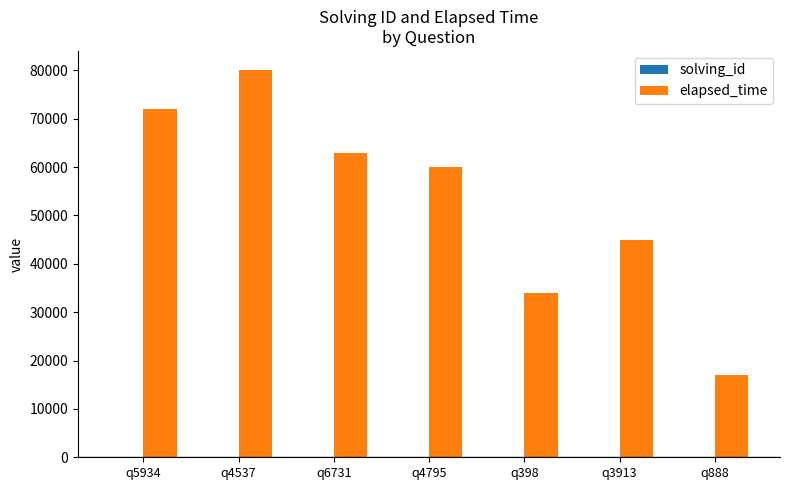

The value of elapsed_time at q6731 is 40358. True or false?

False